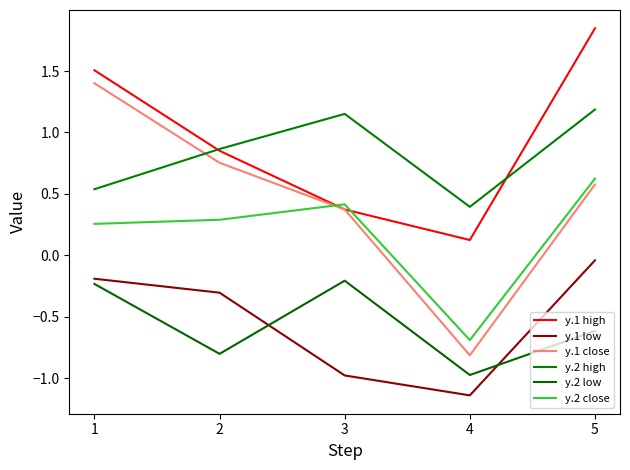

Reading left to right, extract all data points from this chart.

y.1 high: 1=1.5	2=0.9	3=0.4	4=0.1	5=1.8
y.1 low: 1=-0.2	2=-0.3	3=-1.0	4=-1.1	5=-0.0
y.1 close: 1=1.4	2=0.8	3=0.4	4=-0.8	5=0.6
y.2 high: 1=0.5	2=0.9	3=1.2	4=0.4	5=1.2
y.2 low: 1=-0.2	2=-0.8	3=-0.2	4=-1.0	5=-0.6
y.2 close: 1=0.3	2=0.3	3=0.4	4=-0.7	5=0.6